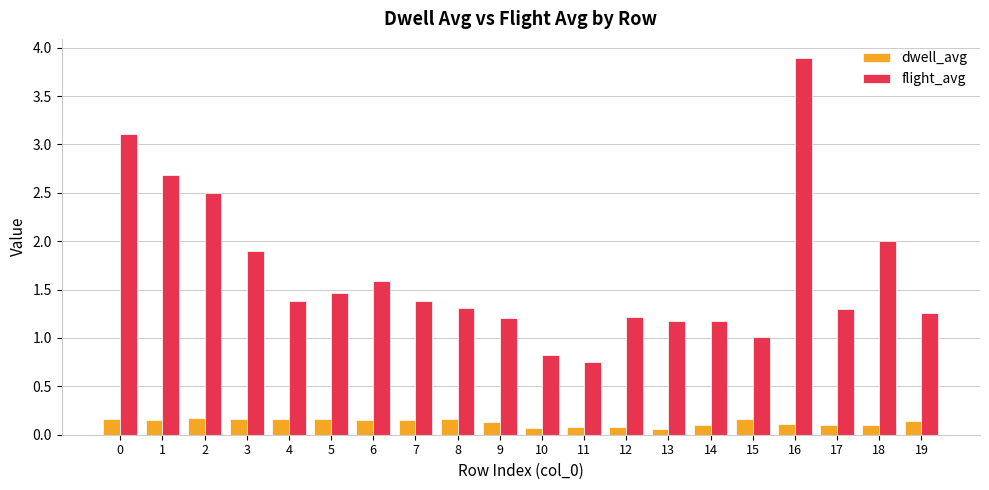

The dwell_avg series shows 0.2 at 6. True or false?

True